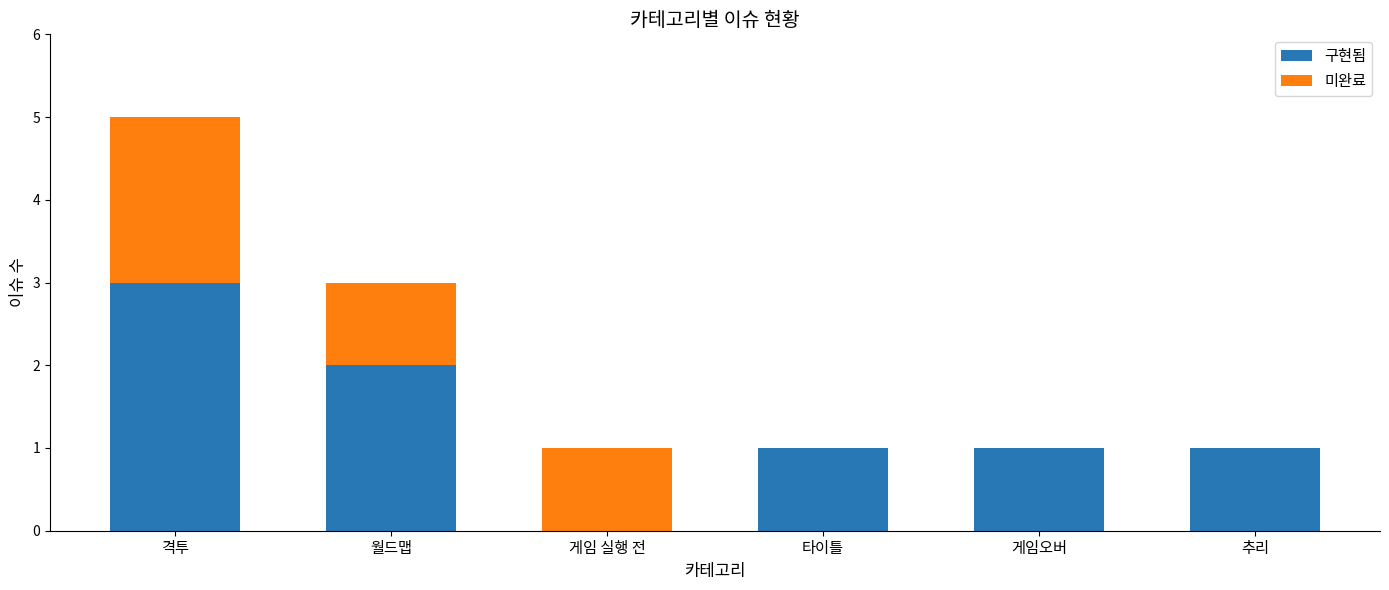

What is the highest value of the 구현됨 series?

3